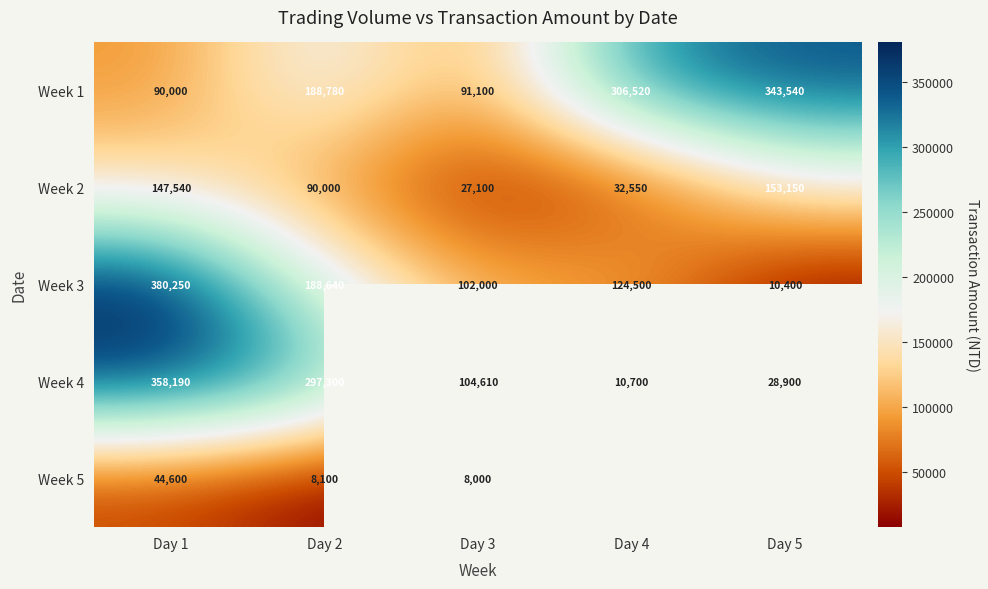

What is the spread (max minus min) of values at Day 1?

335650